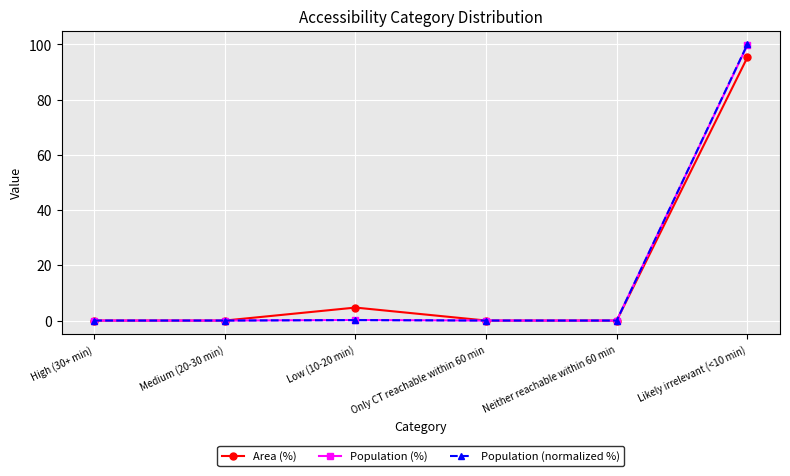

True or false: Population (%) has more than 2 points higher than both neighbors.

False